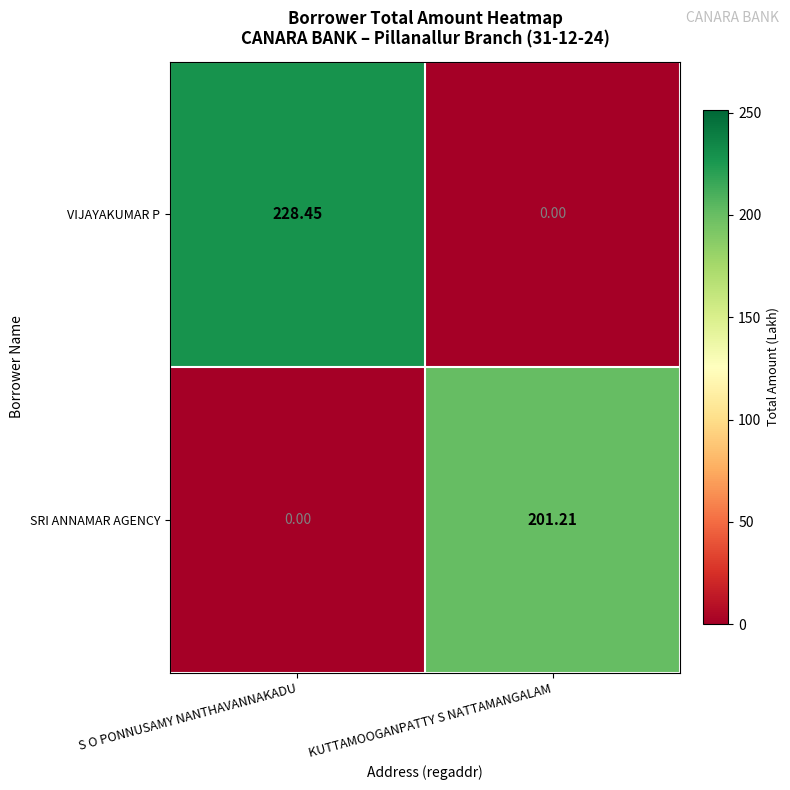

At which category is the sum across all series the highest?

S O PONNUSAMY NANTHAVANNAKADU